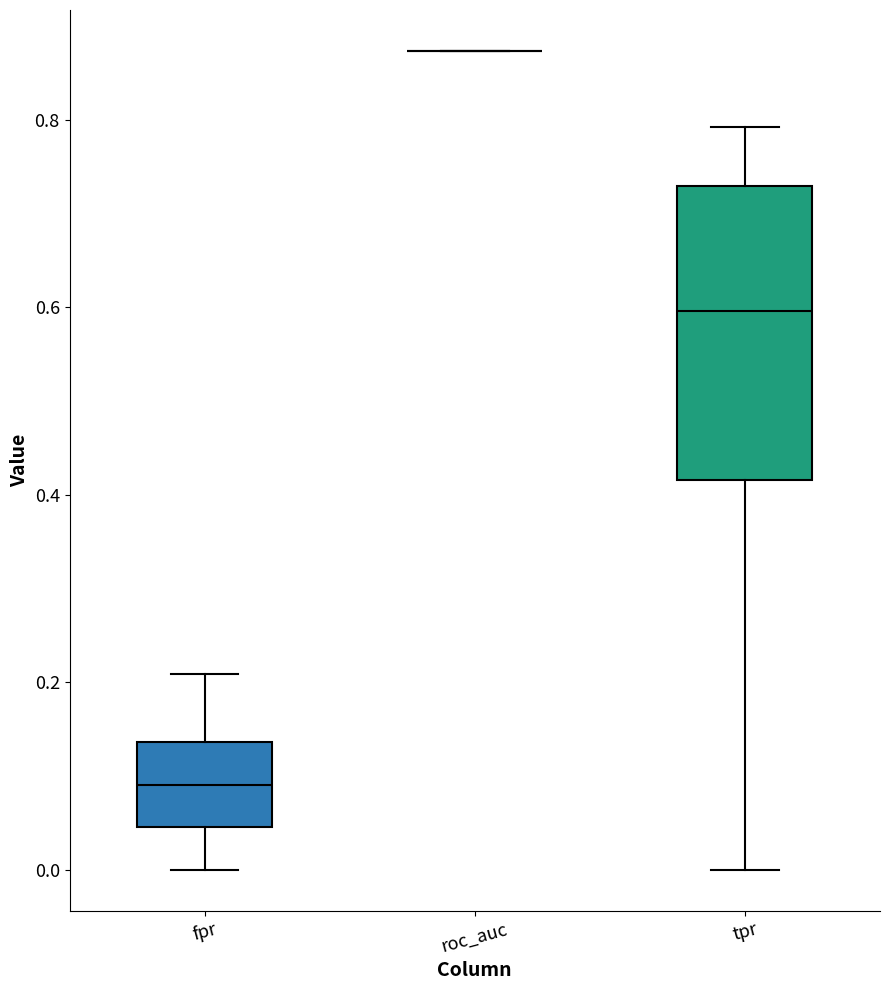

Comparing the boxes themselves (not the whiskers), which one is the tallest?

tpr